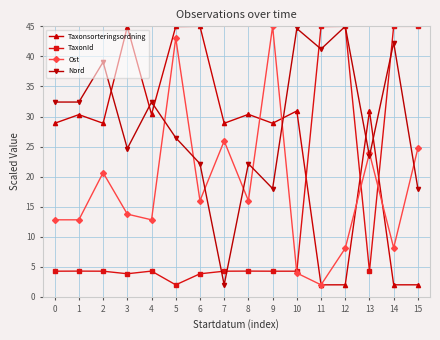

True or false: Taxonsorteringsordning has a value of 6.4 at 2.

False